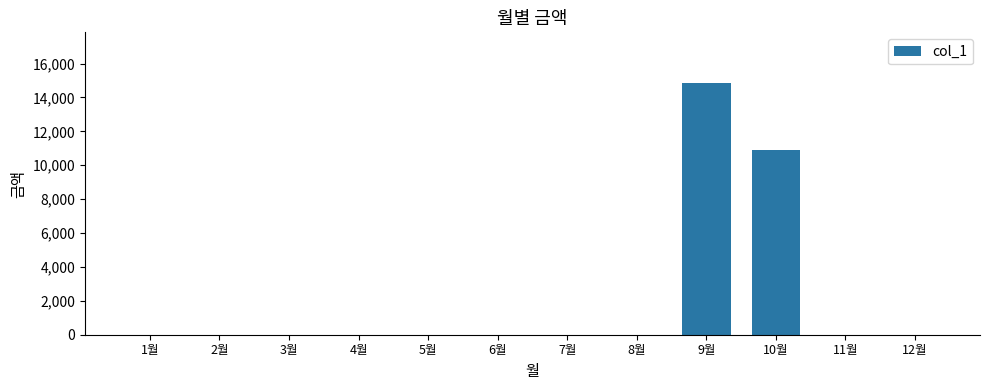

What is the change in value from 7월 to 9월?

+14870